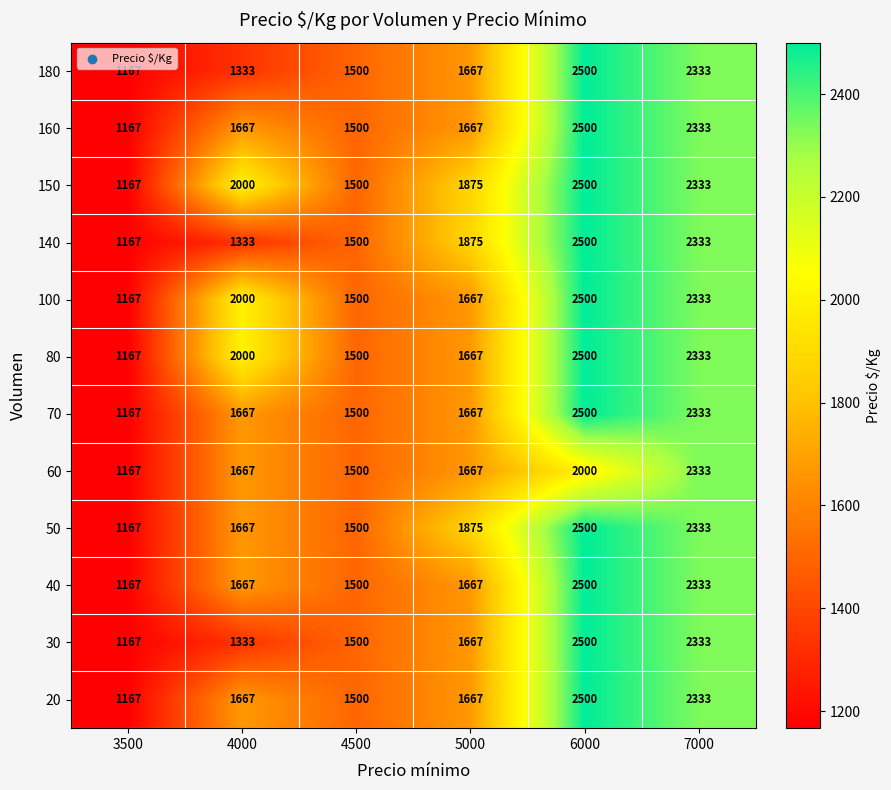

Which series changed the most between 4000 and 5000?

140